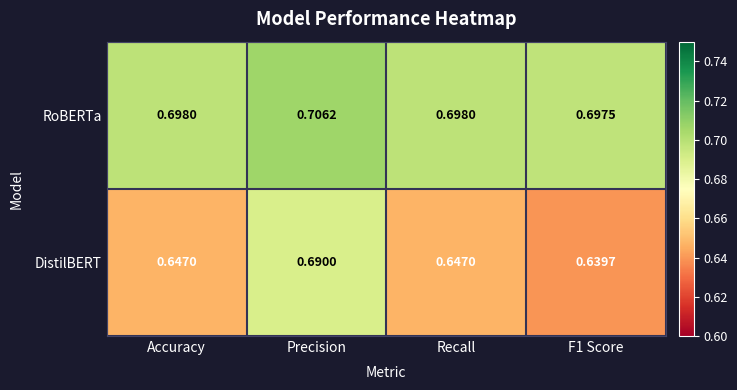

Which series has the largest range (max minus min)?

DistilBERT